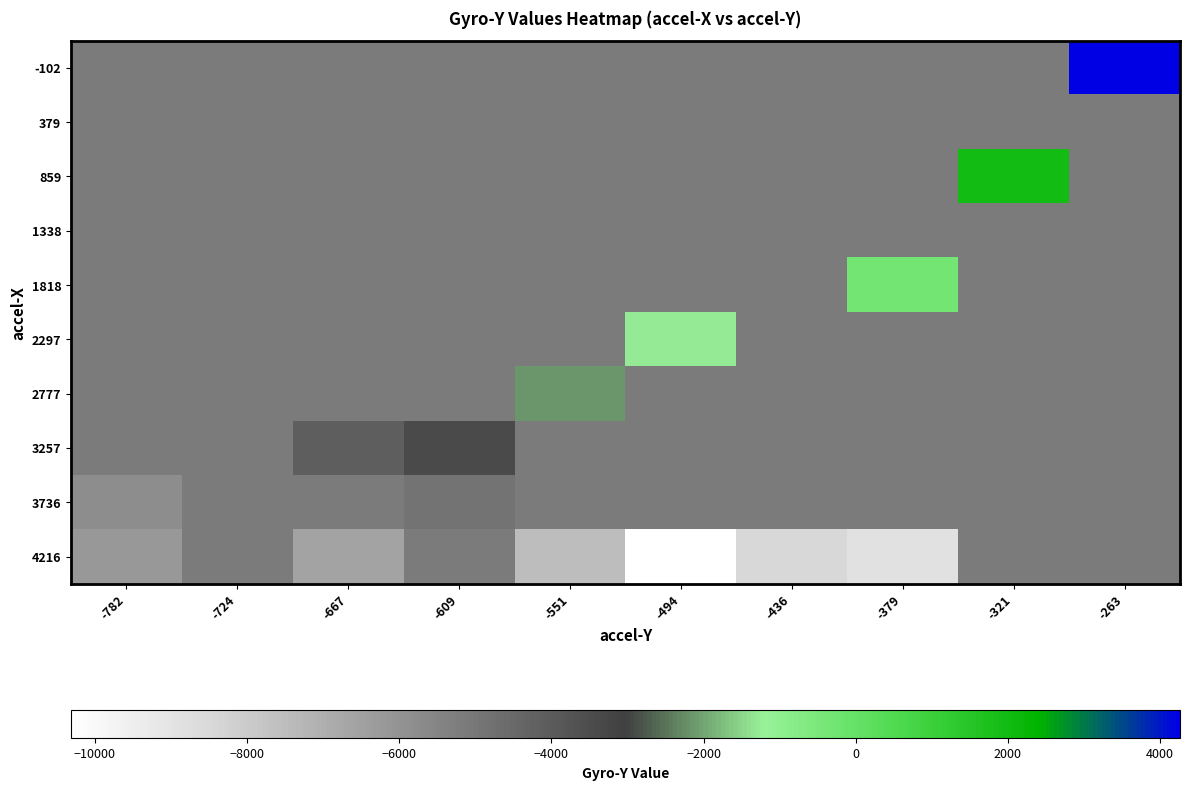

Reading left to right, transcribe all the data shown in this chart.

-102: -782=-5178.5	-724=-5178.5	-667=-5178.5	-609=-5178.5	-551=-5178.5	-494=-5178.5	-436=-5178.5	-379=-5178.5	-321=-5178.5	-263=4261.0
379: -782=-5178.5	-724=-5178.5	-667=-5178.5	-609=-5178.5	-551=-5178.5	-494=-5178.5	-436=-5178.5	-379=-5178.5	-321=-5178.5	-263=-5178.5
859: -782=-5178.5	-724=-5178.5	-667=-5178.5	-609=-5178.5	-551=-5178.5	-494=-5178.5	-436=-5178.5	-379=-5178.5	-321=1951.0	-263=-5178.5
1338: -782=-5178.5	-724=-5178.5	-667=-5178.5	-609=-5178.5	-551=-5178.5	-494=-5178.5	-436=-5178.5	-379=-5178.5	-321=-5178.5	-263=-5178.5
1818: -782=-5178.5	-724=-5178.5	-667=-5178.5	-609=-5178.5	-551=-5178.5	-494=-5178.5	-436=-5178.5	-379=-344.0	-321=-5178.5	-263=-5178.5
2297: -782=-5178.5	-724=-5178.5	-667=-5178.5	-609=-5178.5	-551=-5178.5	-494=-1314.0	-436=-5178.5	-379=-5178.5	-321=-5178.5	-263=-5178.5
2777: -782=-5178.5	-724=-5178.5	-667=-5178.5	-609=-5178.5	-551=-2118.0	-494=-5178.5	-436=-5178.5	-379=-5178.5	-321=-5178.5	-263=-5178.5
3257: -782=-5178.5	-724=-5178.5	-667=-4118.0	-609=-3384.0	-551=-5178.5	-494=-5178.5	-436=-5178.5	-379=-5178.5	-321=-5178.5	-263=-5178.5
3736: -782=-5777.0	-724=-5178.5	-667=-5178.5	-609=-4871.5	-551=-5178.5	-494=-5178.5	-436=-5178.5	-379=-5178.5	-321=-5178.5	-263=-5178.5
4216: -782=-6183.0	-724=-5178.5	-667=-6564.0	-609=-5178.5	-551=-7487.0	-494=-10311.5	-436=-8459.0	-379=-8861.0	-321=-5178.5	-263=-5178.5